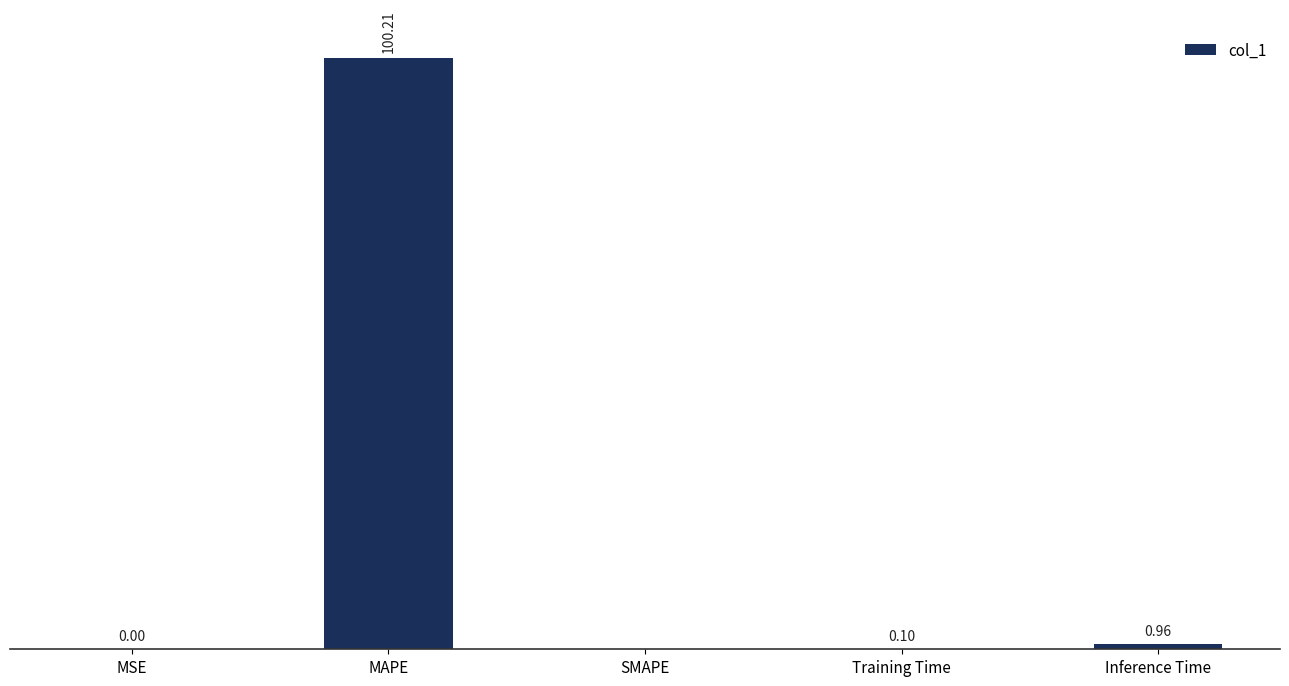

Which category has the highest value across all series?

MAPE